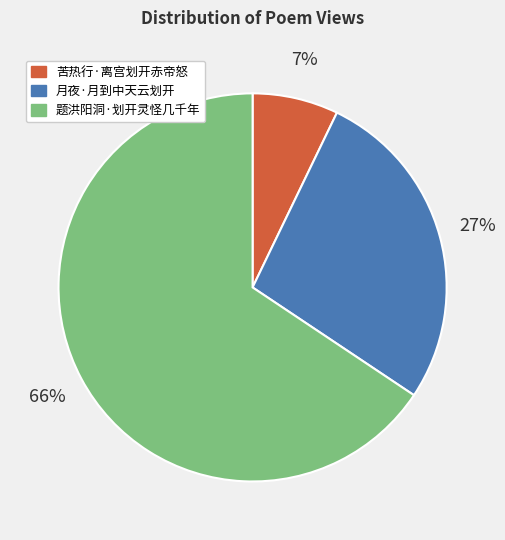

Rank the categories by value from highest to lowest.

题洪阳洞·划开灵怪几千年, 月夜·月到中天云划开, 苦热行·离宫划开赤帝怒